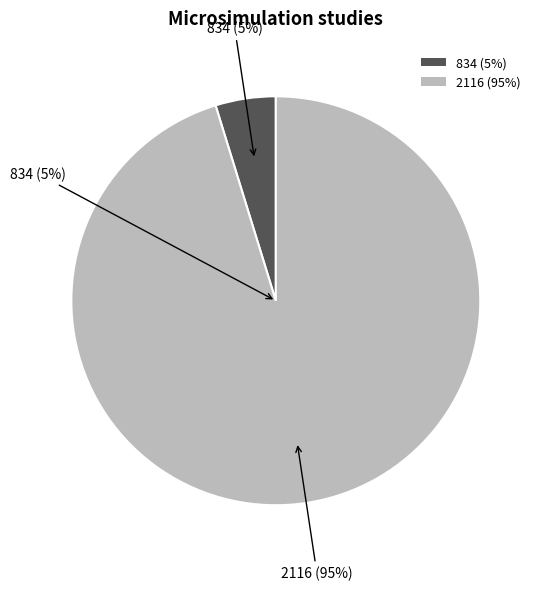

What percentage is the 834 slice, to the nearest percent?

5%